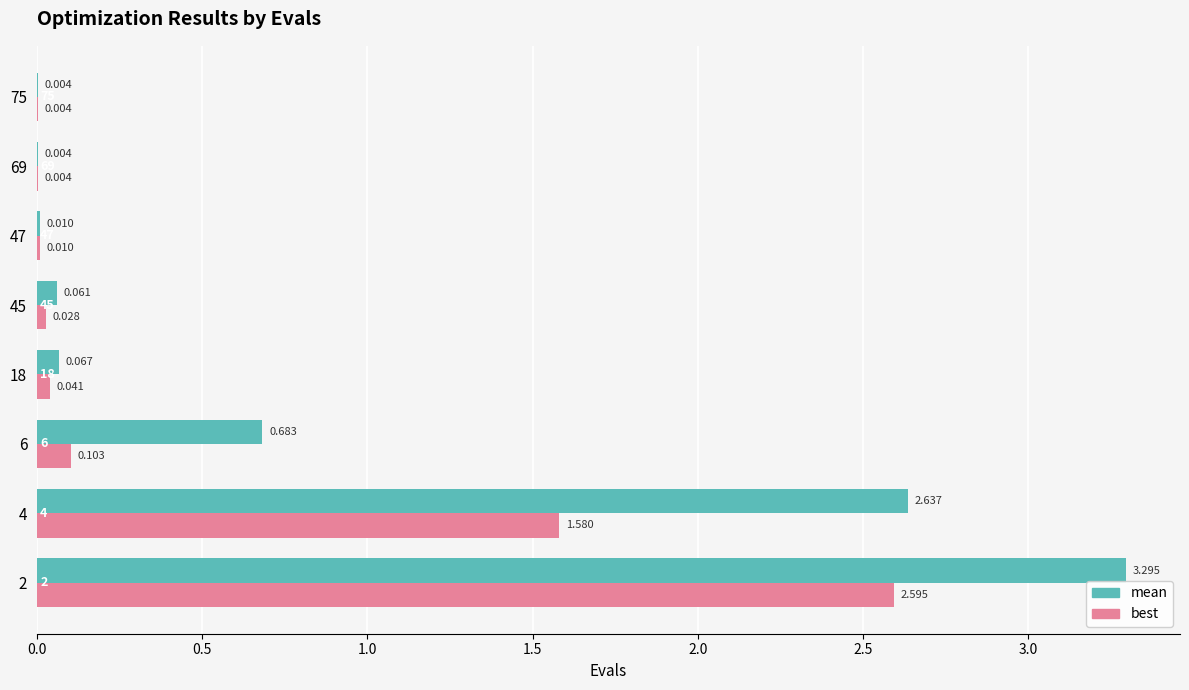

Between 2 and 4, which series saw the biggest shift?

best